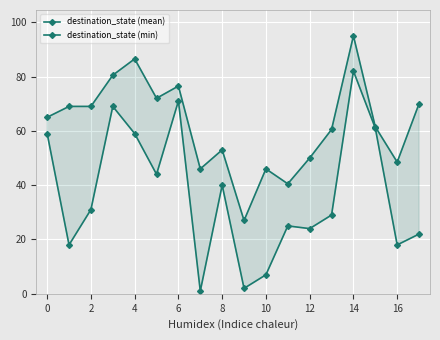

Does the chart display data point markers on the line(s)?

Yes